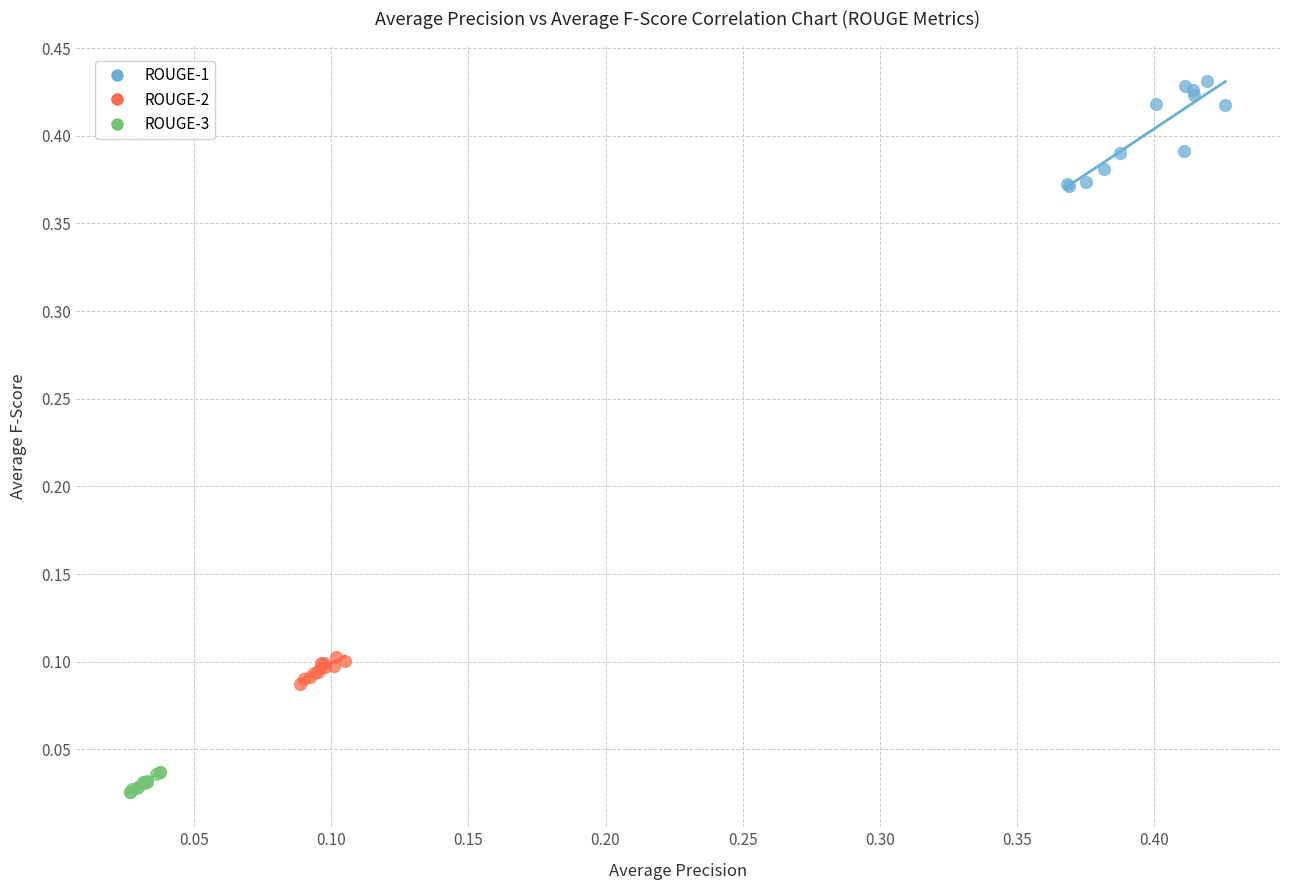

Which series contains the lowest Y value?

ROUGE-3